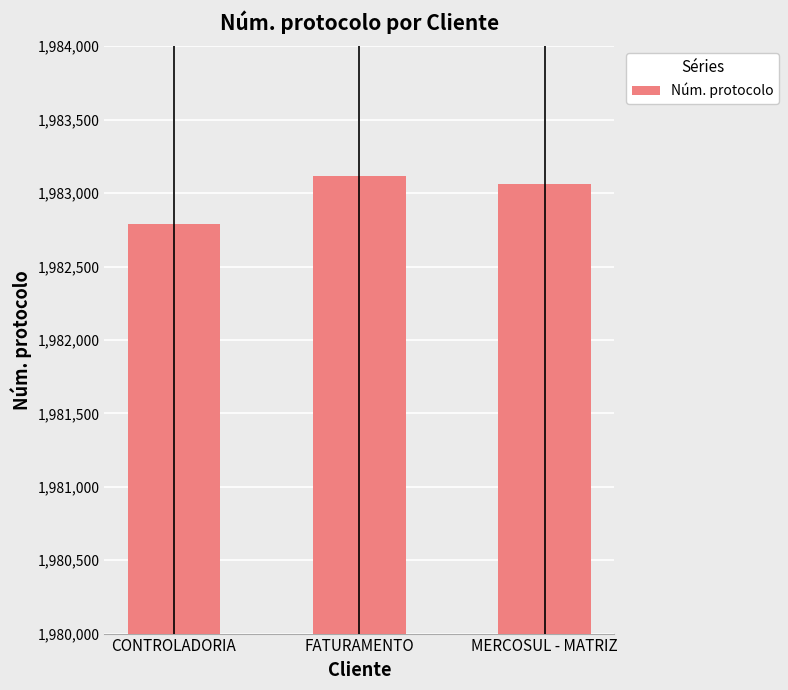

List the labels in order of value, largest first.

FATURAMENTO, MERCOSUL - MATRIZ, CONTROLADORIA